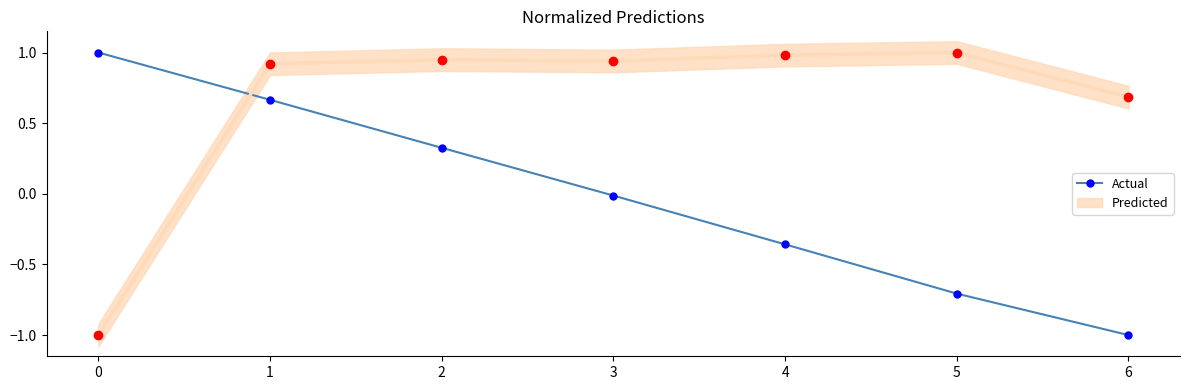

Is it true that the value at 6 is -0.6?

False